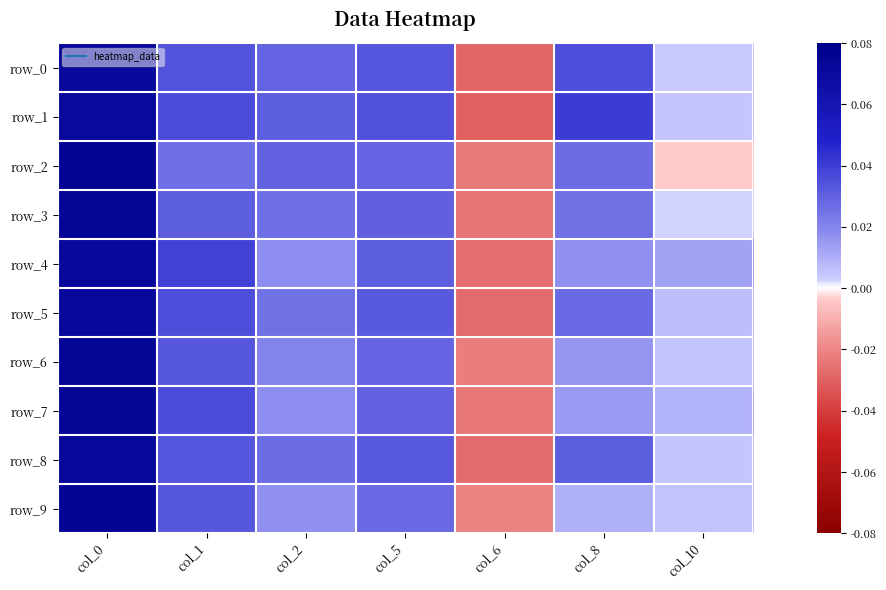

Is it true that row_7 equals 0.0 at col_1?

True